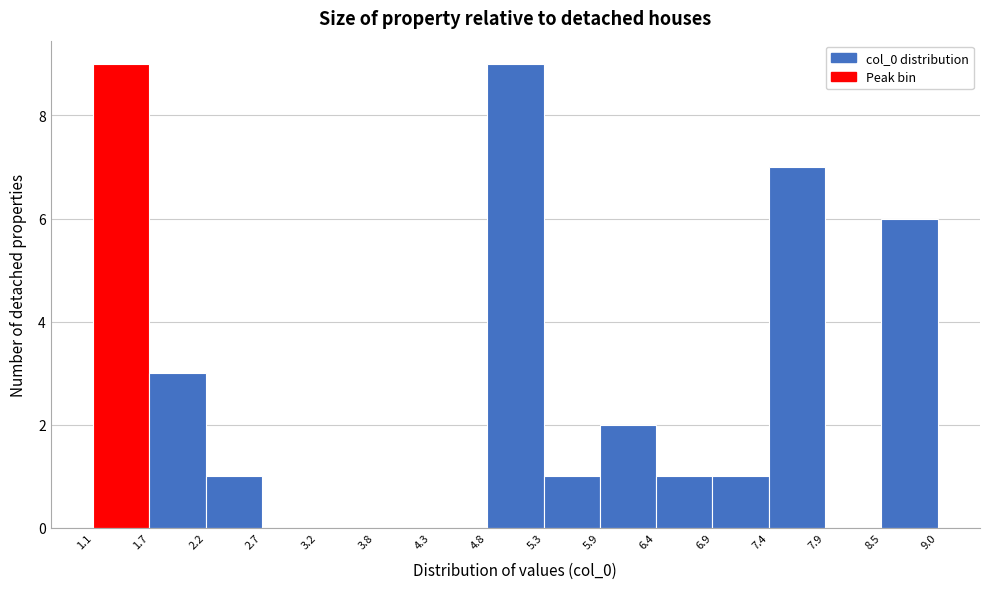

What is the height of the bar covering 7.4 to 7.9 on the x-axis? The values are not printed on the chart, so give them approximately, as read against the axis.

7